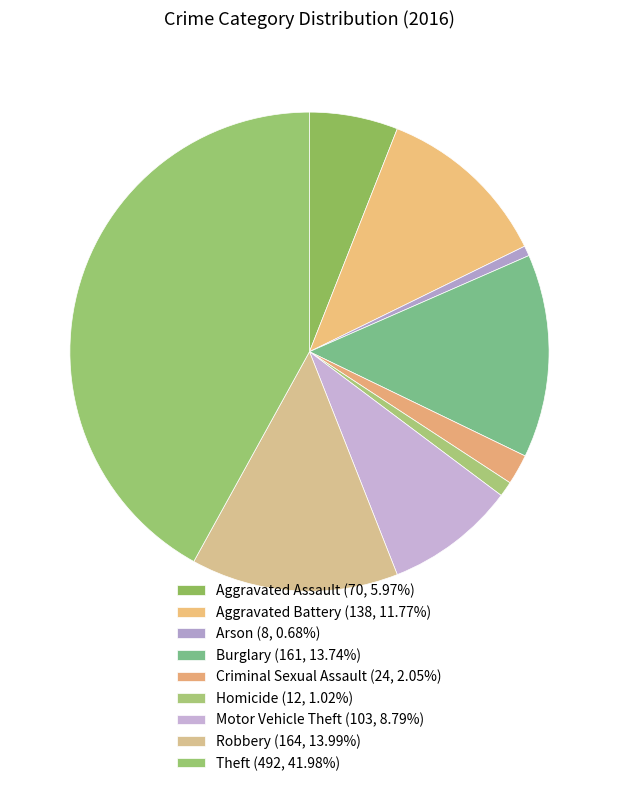

Does any single category account for the majority?

No